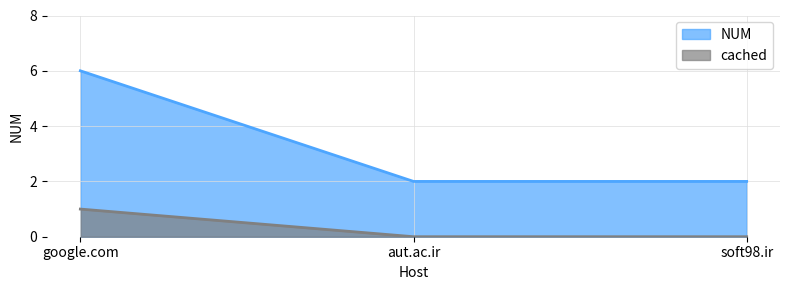

Which has a higher value, soft98.ir or google.com?

google.com